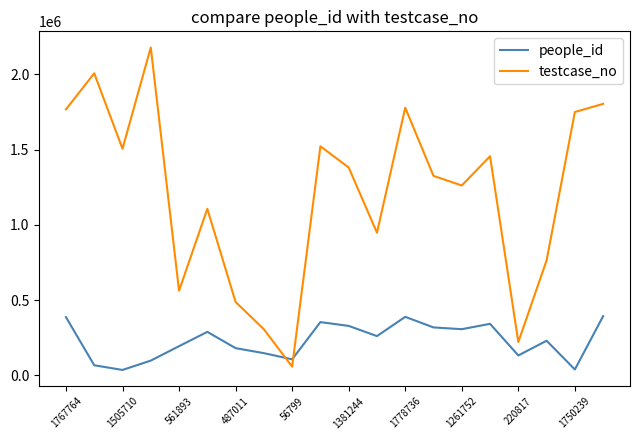

What is the average value of the testcase_no series?

1209487